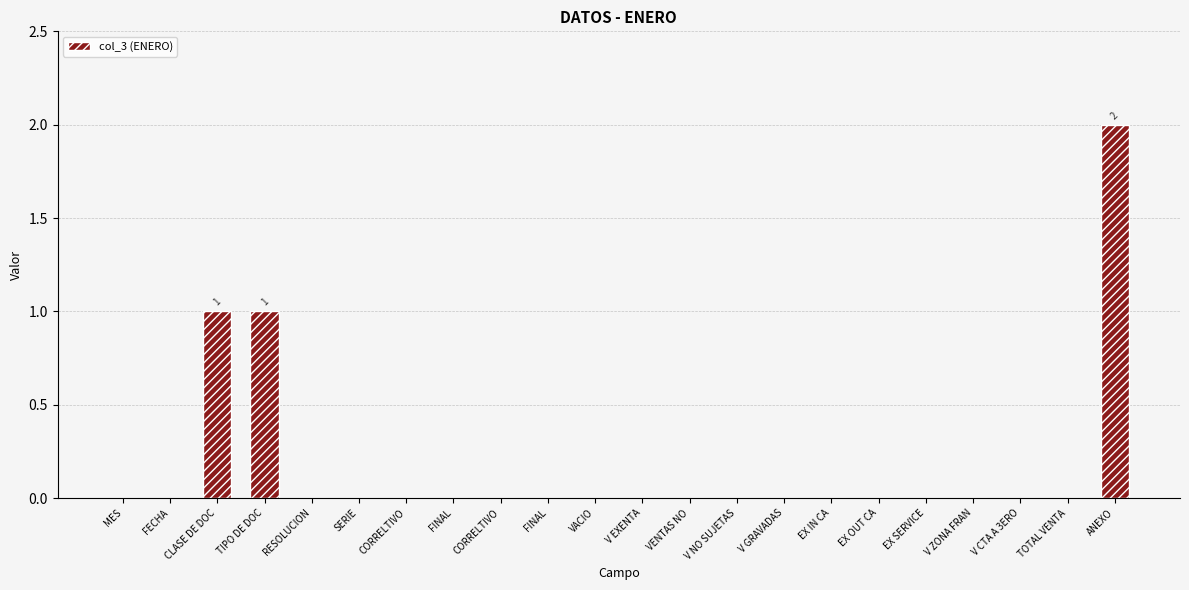

The value at TOTAL VENTA is 0. True or false?

True